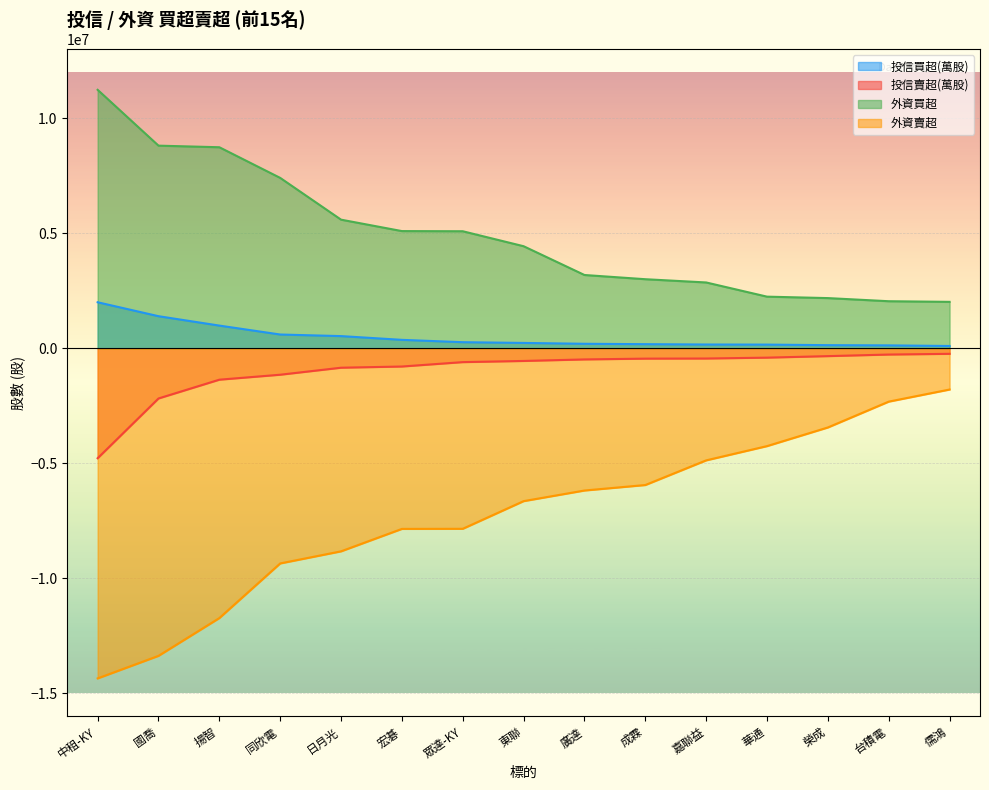

How many lines are shown in the chart?

4